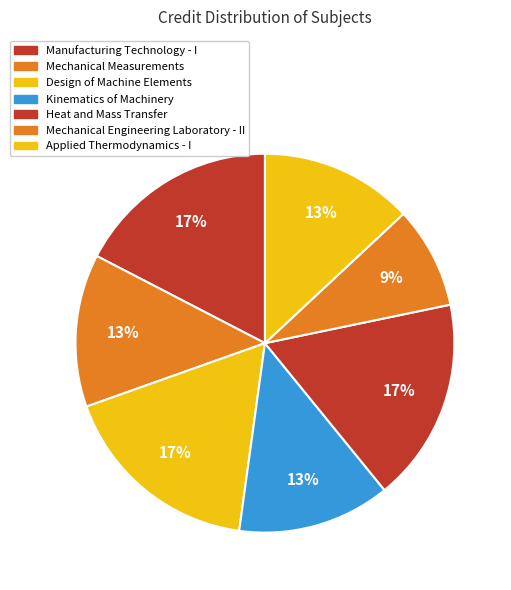

Is Mechanical Engineering Laboratory - II the majority of the pie?

No